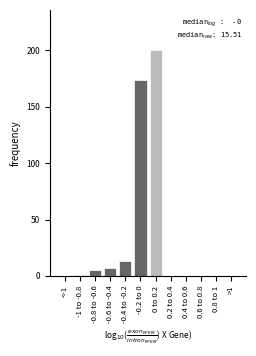

Reading left to right, transcribe all the data shown in this chart.

<-1=0	-1 to -0.8=1	-0.8 to -0.6=5	-0.6 to -0.4=7	-0.4 to -0.2=13	-0.2 to 0=174	0 to 0.2=200	0.2 to 0.4=0	0.4 to 0.6=0	0.6 to 0.8=0	0.8 to 1=0	>1=0